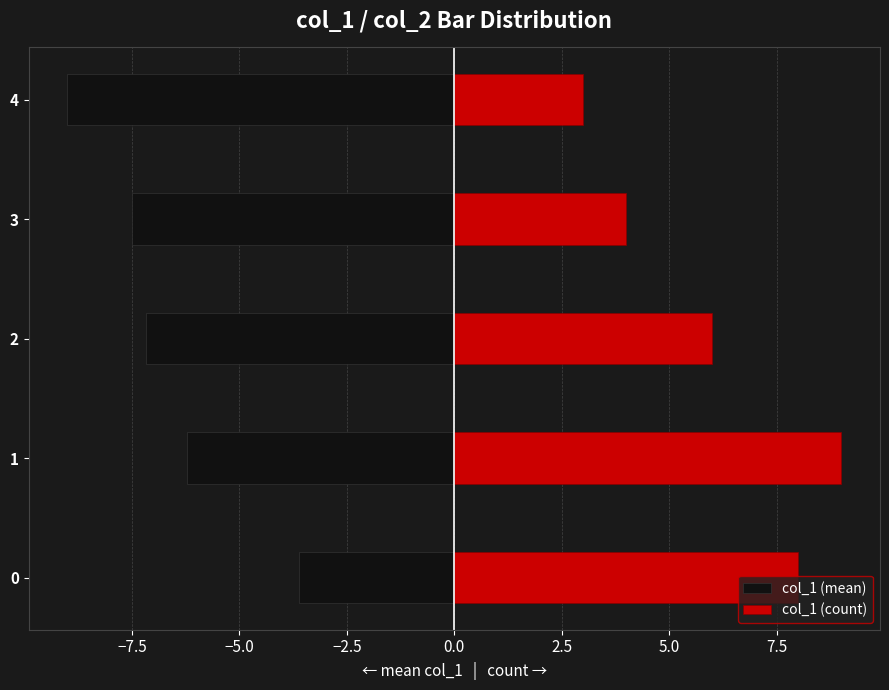

What is the lowest value of the col_1 (mean) series?

-9.0